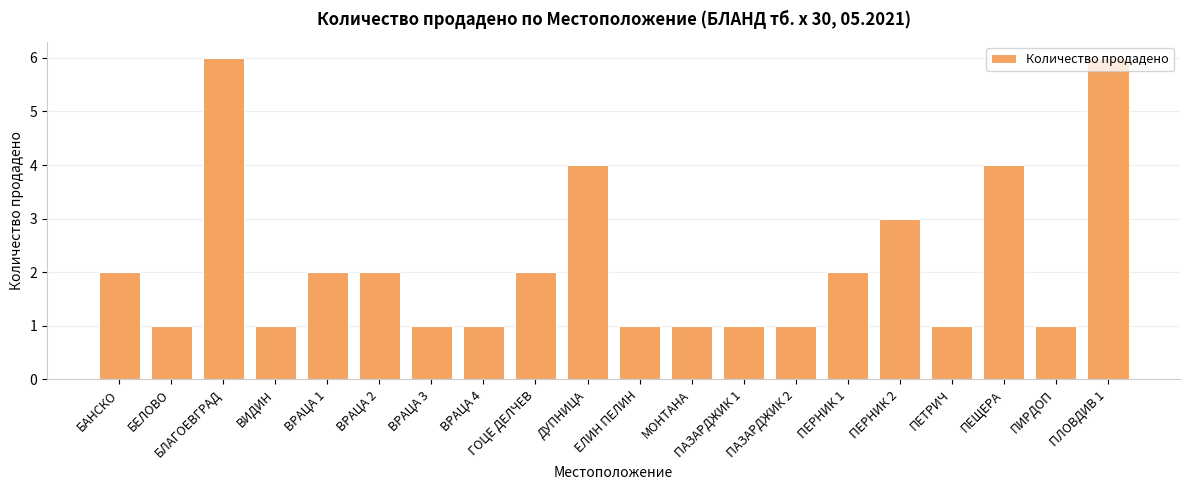

What is the difference between the maximum and minimum values?

5